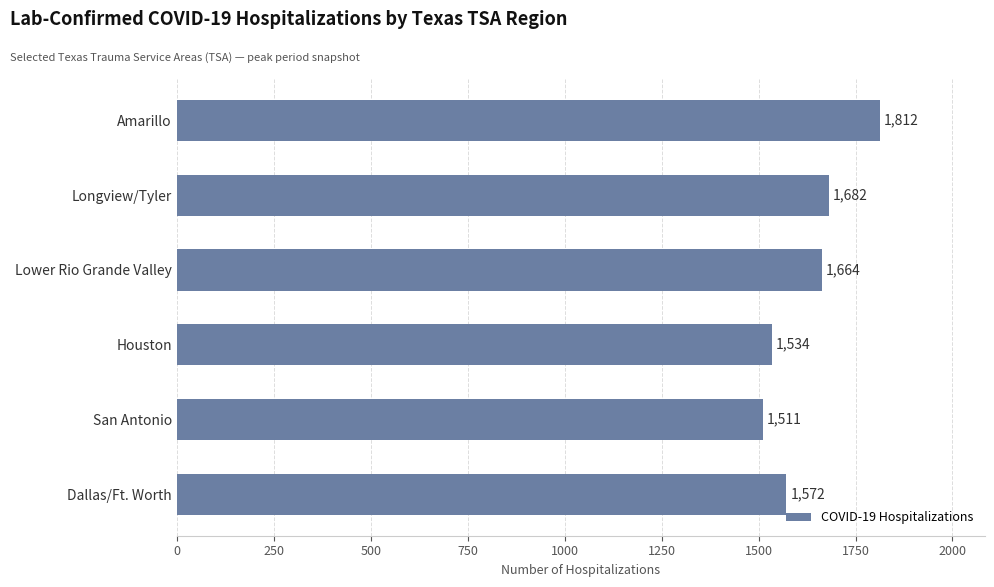

What is the smallest value displayed?

1511